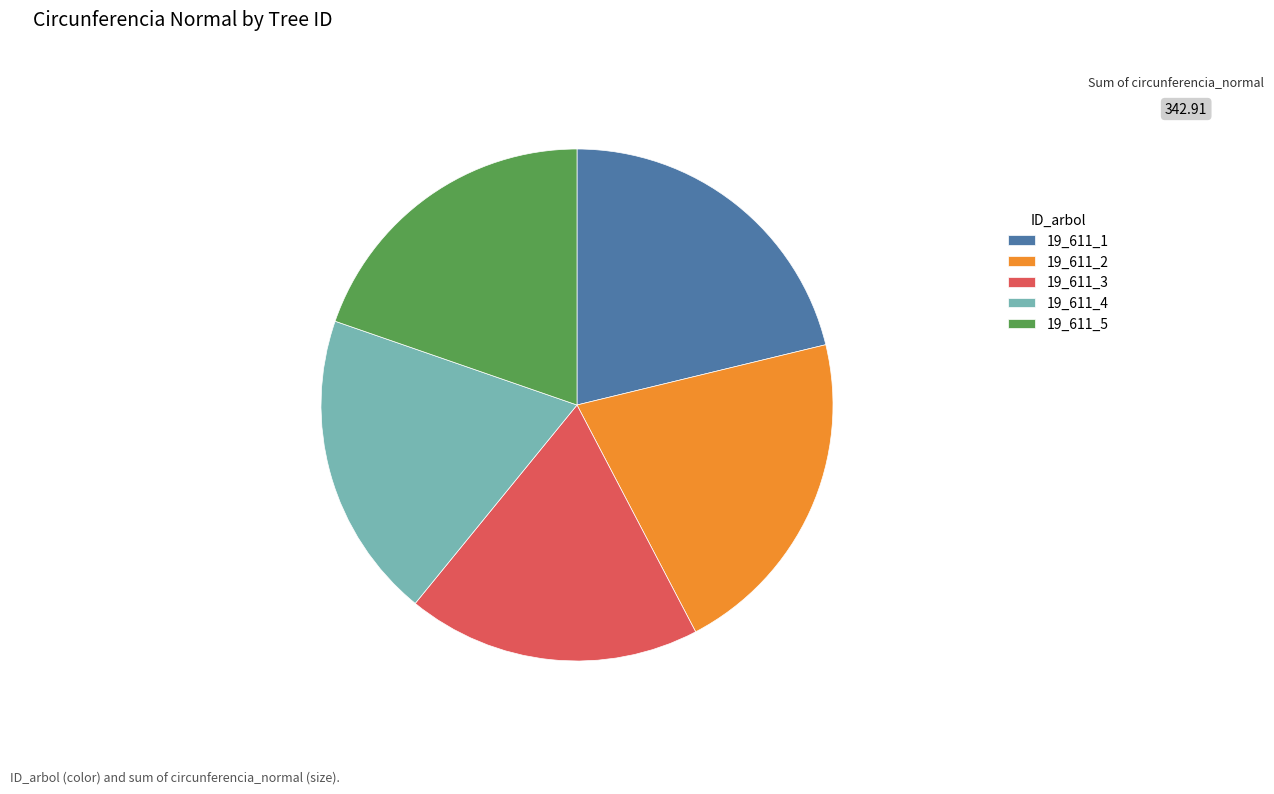

Is there any slice that represents more than half of the pie?

No